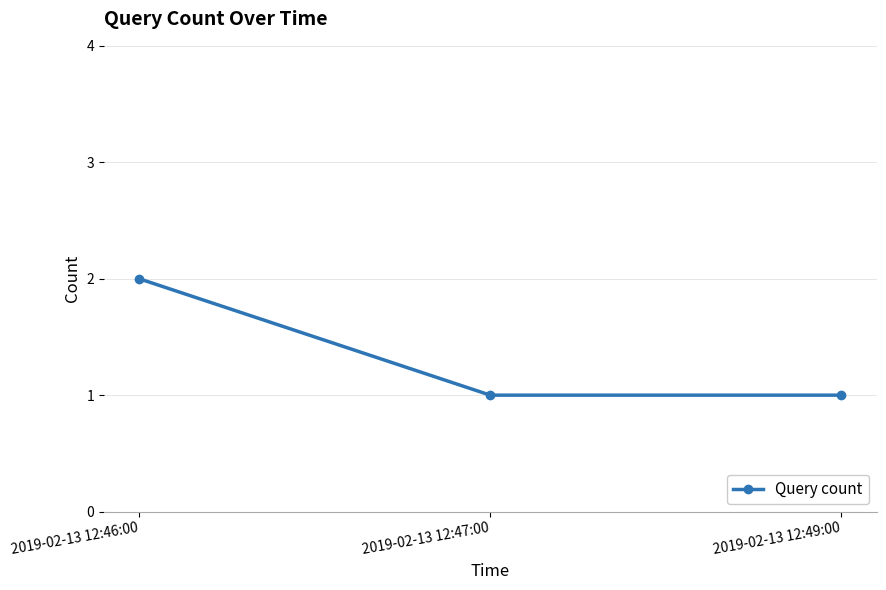

The value at 2019-02-13 12:46:00 is 3. True or false?

False